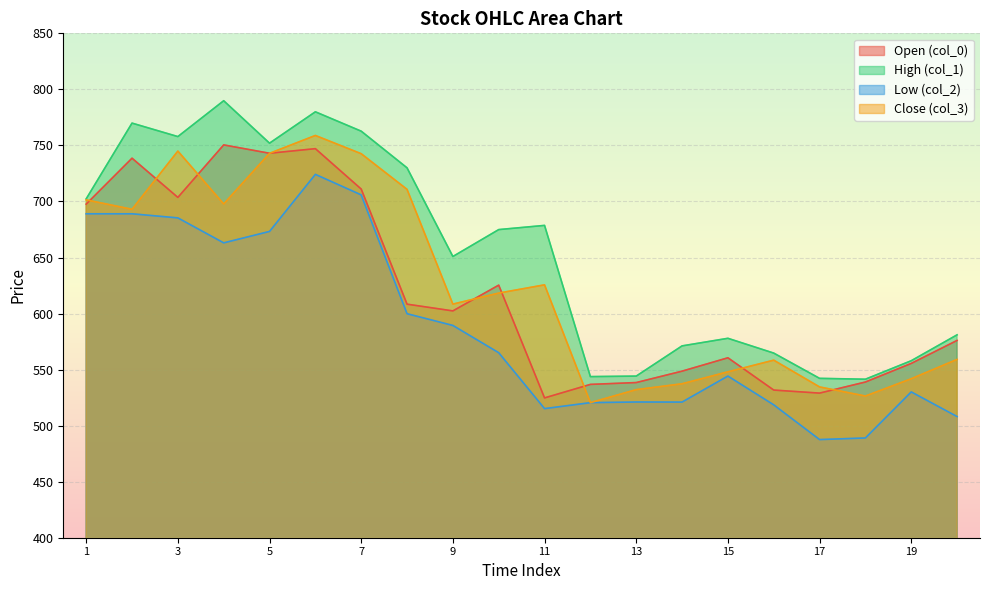

Which series has the widest spread of values?

High (col_1)